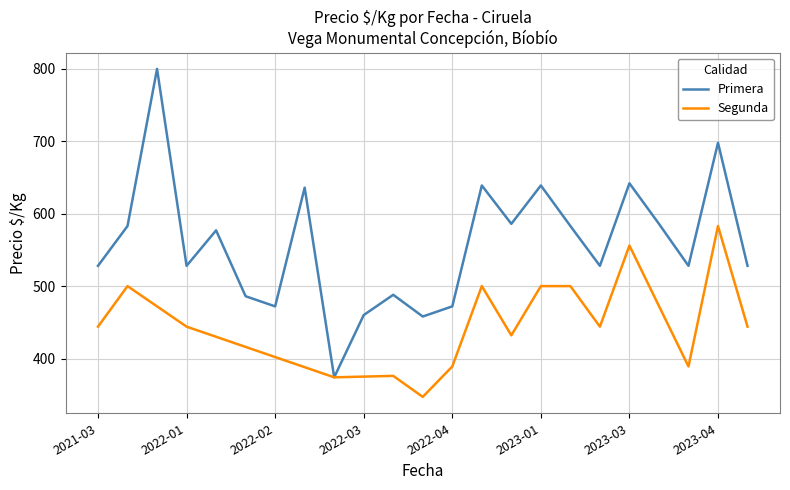

What is the label of the 3rd point from the left?

2022-01-05